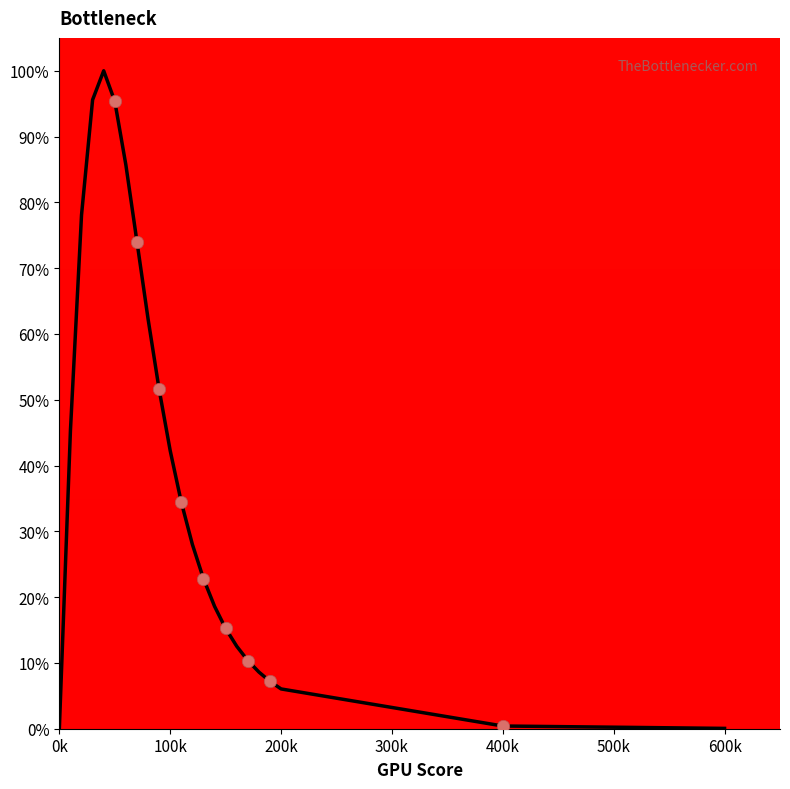

What is the difference between the maximum and minimum values?

100.0